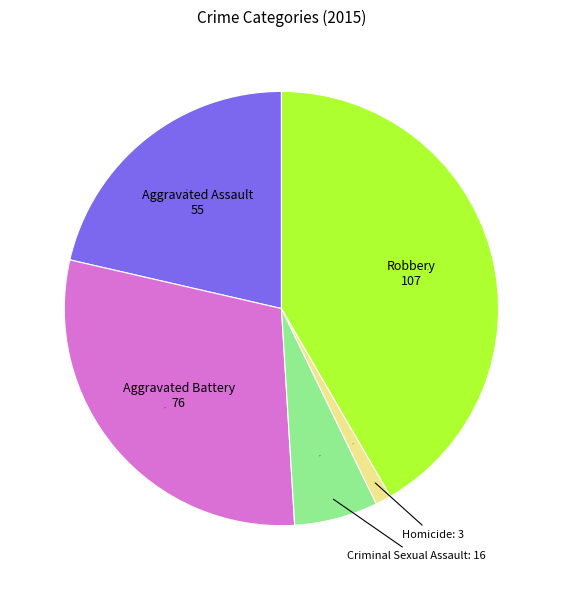

Which slice is the largest?

Robbery